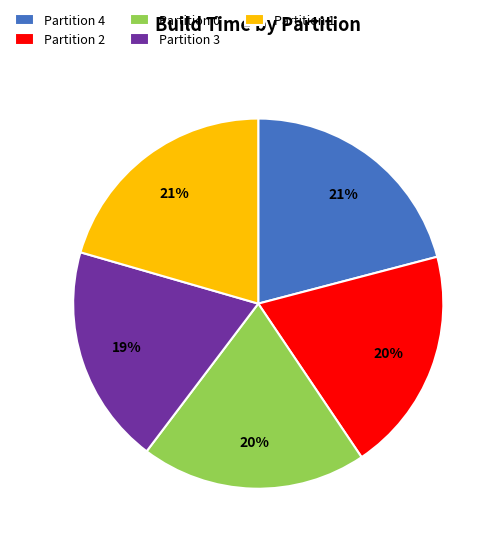

To the nearest percent, what is the difference between the largest and smallest slice percentages?

2%